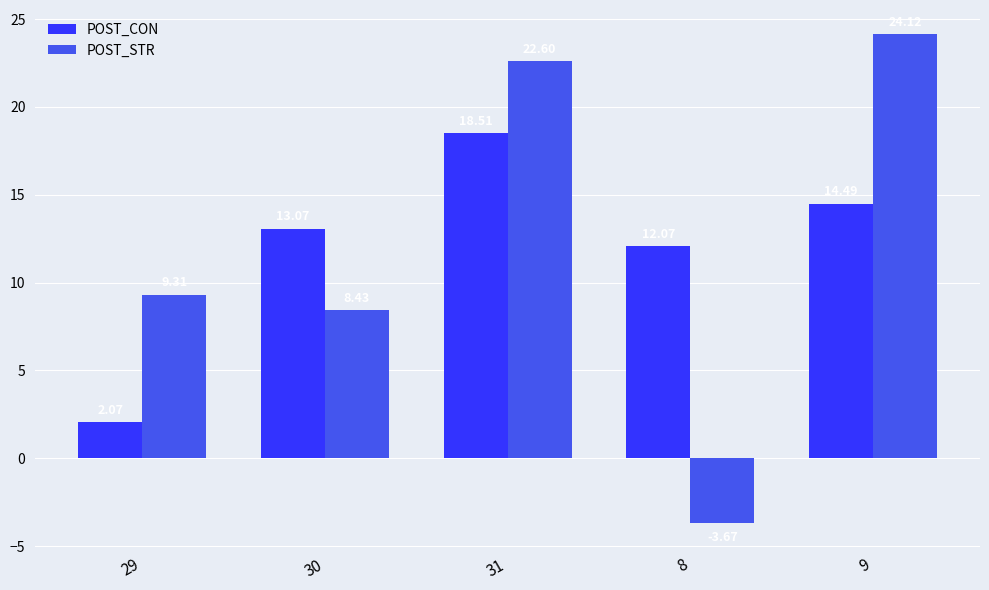

What is the difference between the maximum and minimum values in the POST_STR series?

27.8